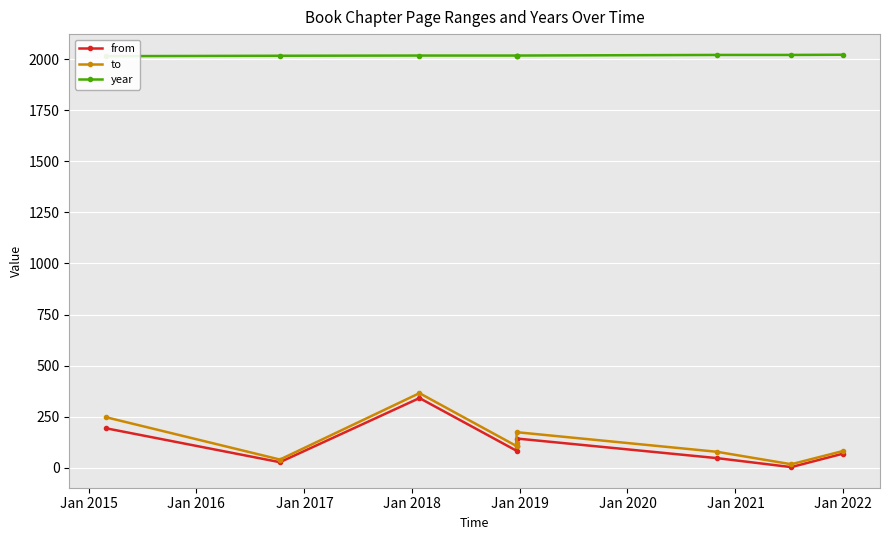

At which category does from reach its first local valley?

Jan 2015